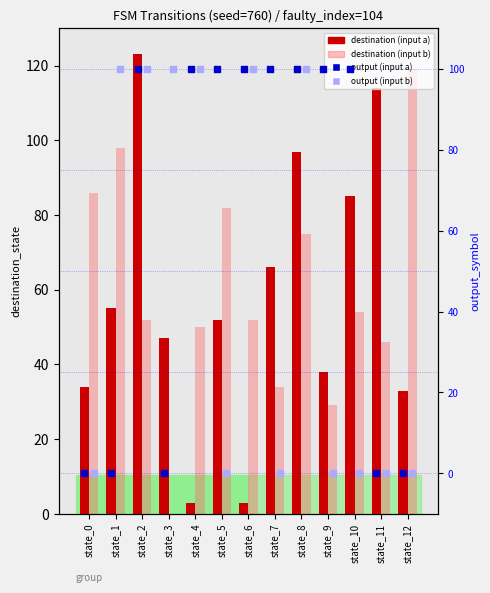

What are all the series names shown in the legend?

destination (input a), destination (input b), output (input a), output (input b)